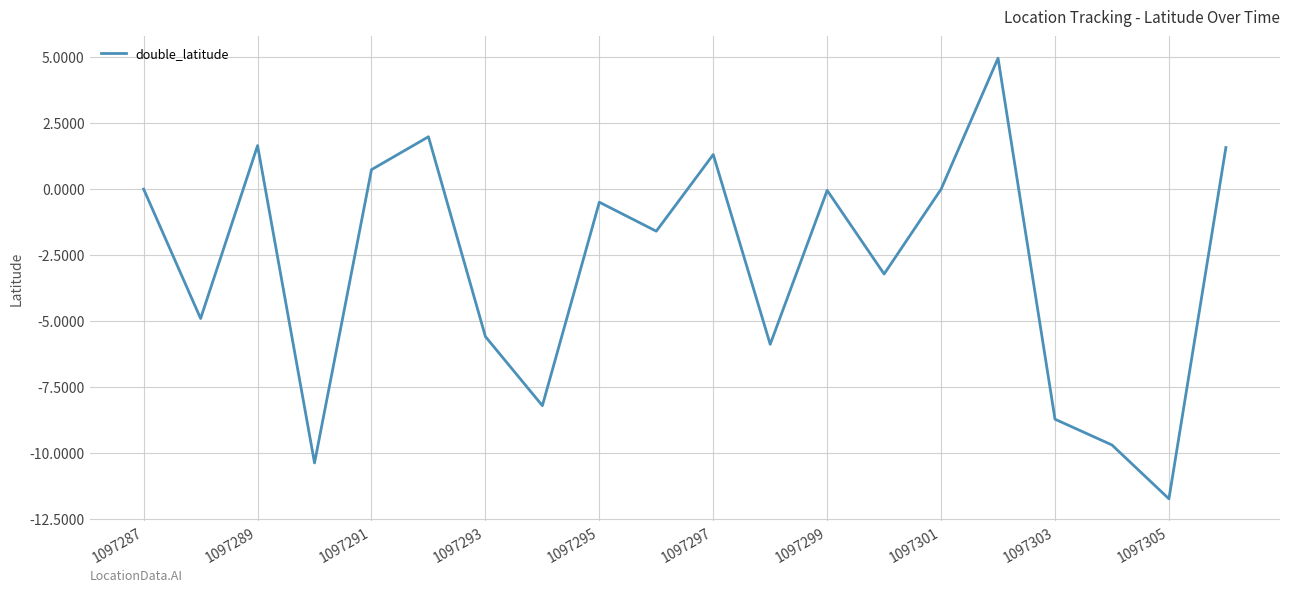

What is the average value?

-2.9